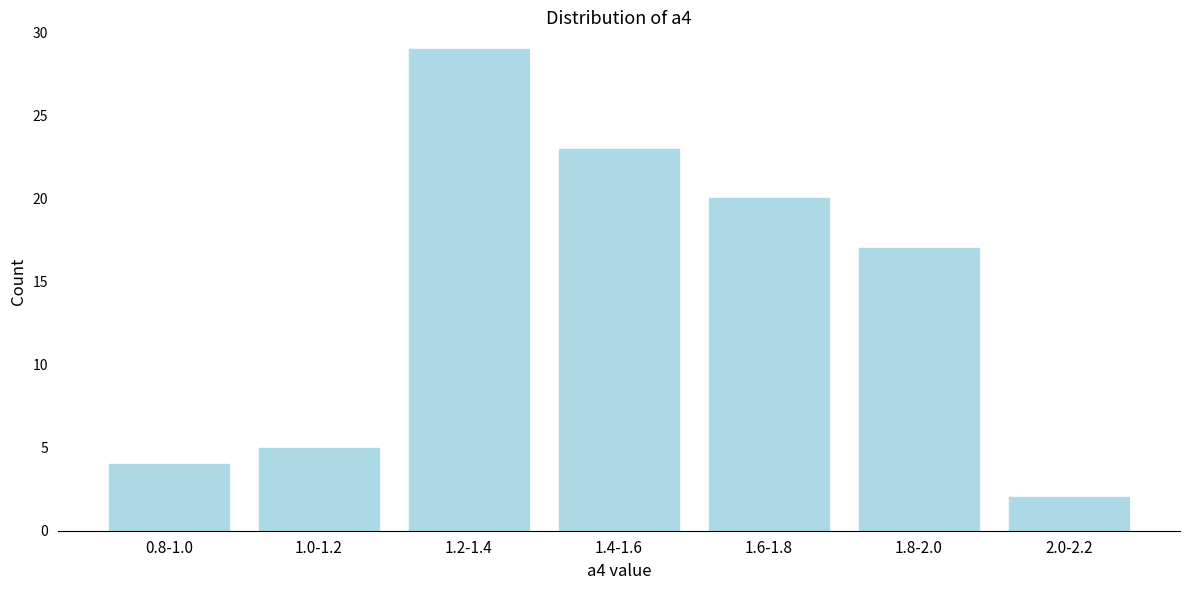

Reading left to right, what are all the values shown in this chart?

0.8-1.0=4	1.0-1.2=5	1.2-1.4=29	1.4-1.6=23	1.6-1.8=20	1.8-2.0=17	2.0-2.2=2